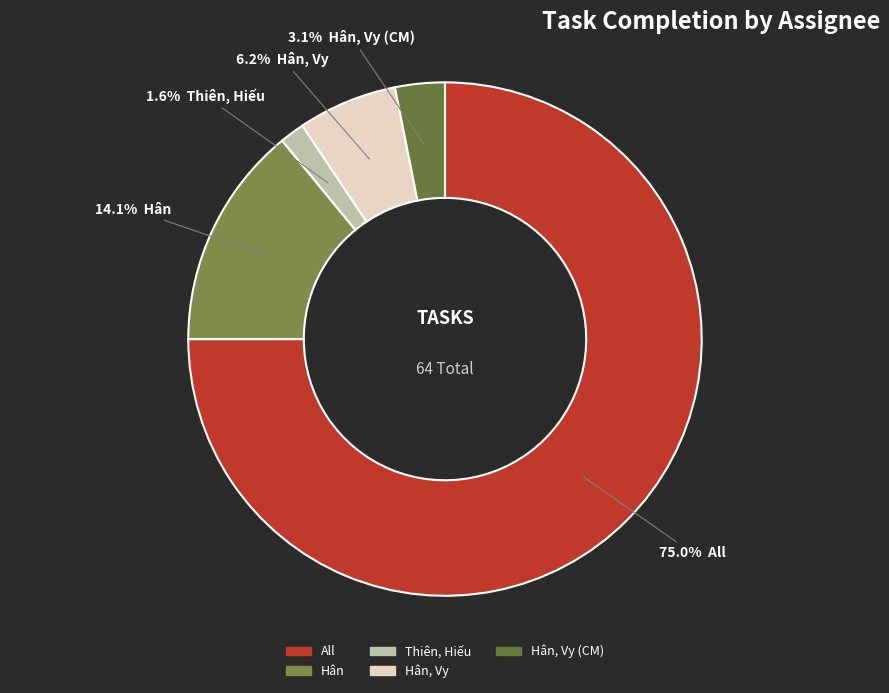

To the nearest percent, what is the difference between the largest and smallest slice percentages?

73%